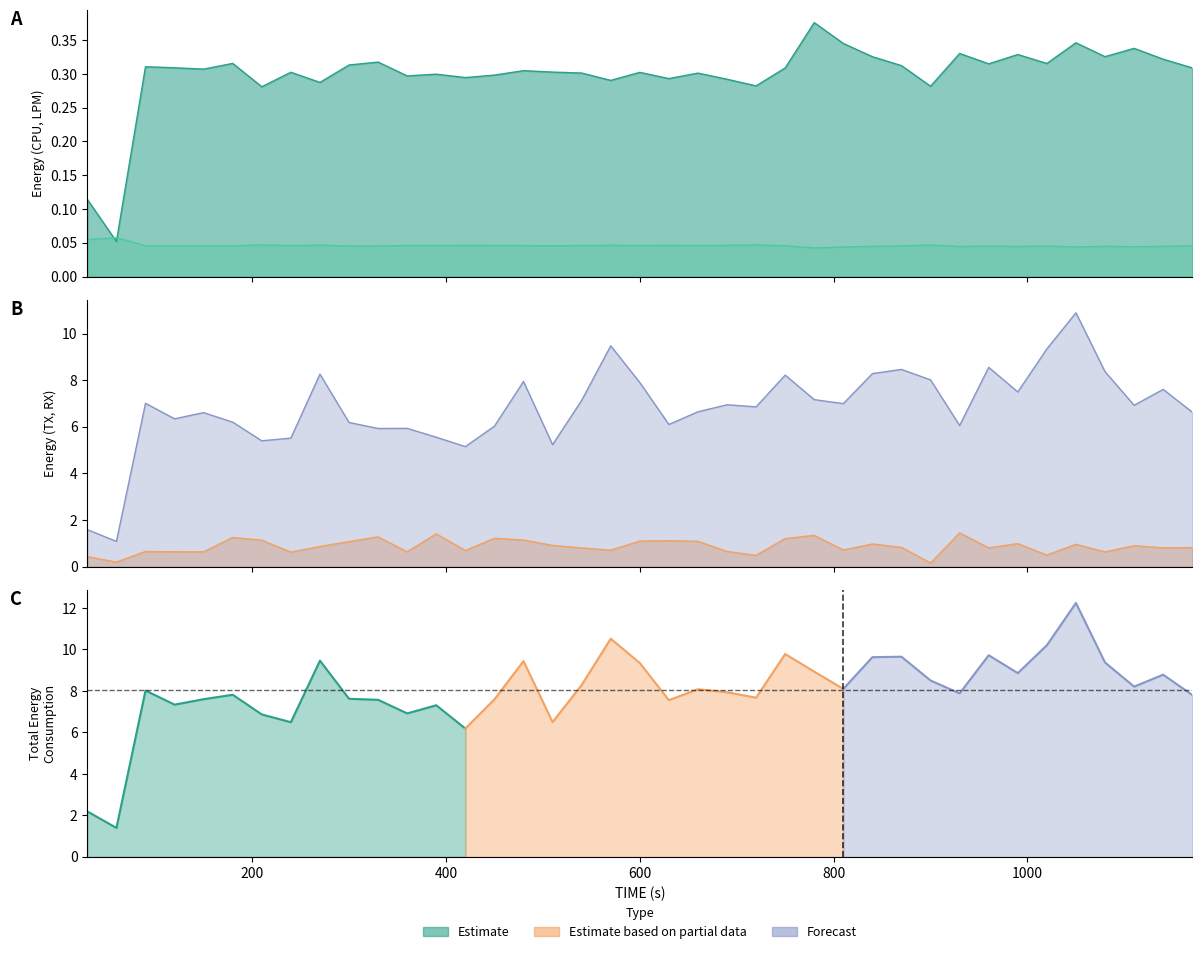

List the series in order of their peak value, lowest first.

LPM, CPU, TX, RX